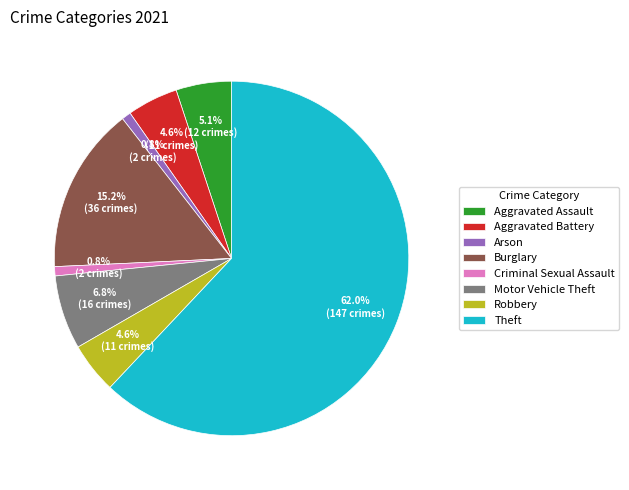

What percentage do Motor Vehicle Theft and Aggravated Battery together represent?

11.4%